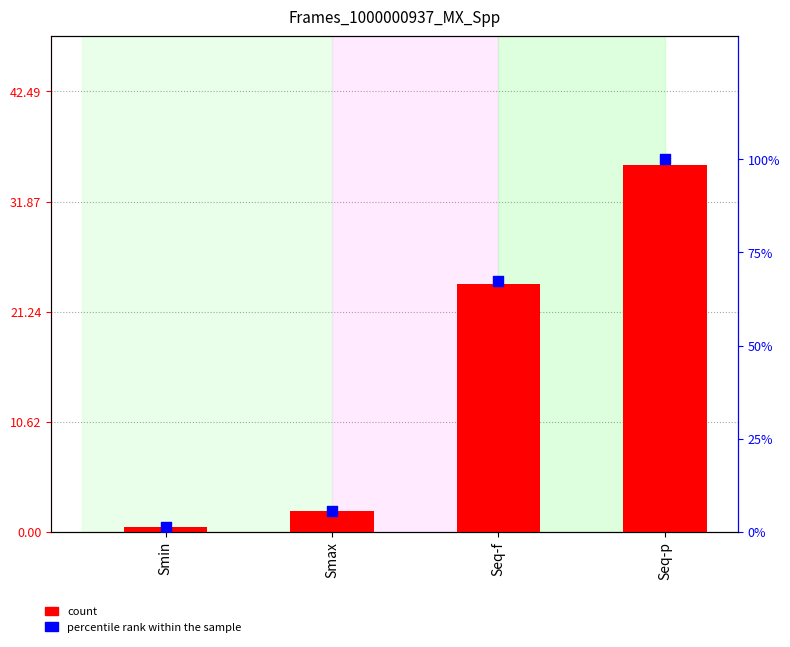

Is the value of count at Smin greater than the value of percentile rank within the sample at Smin?

No